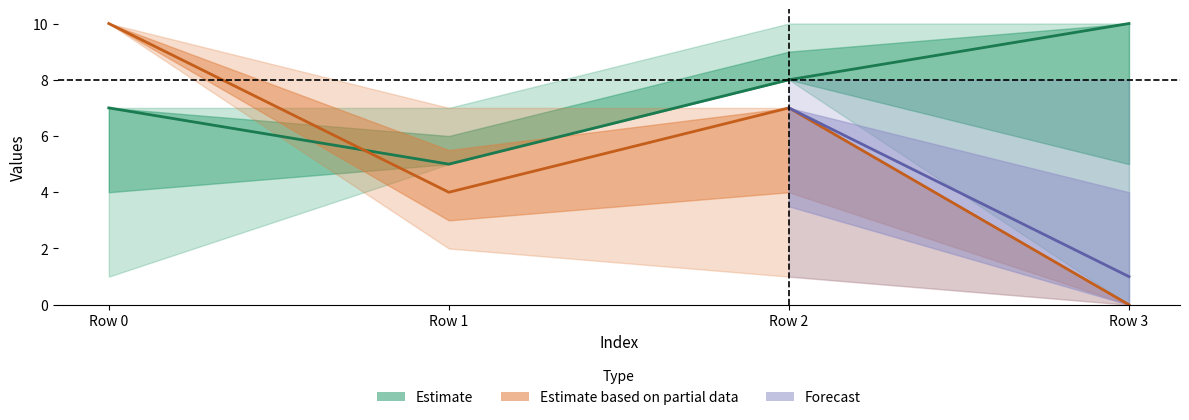

At which category is the sum across all series the highest?

2